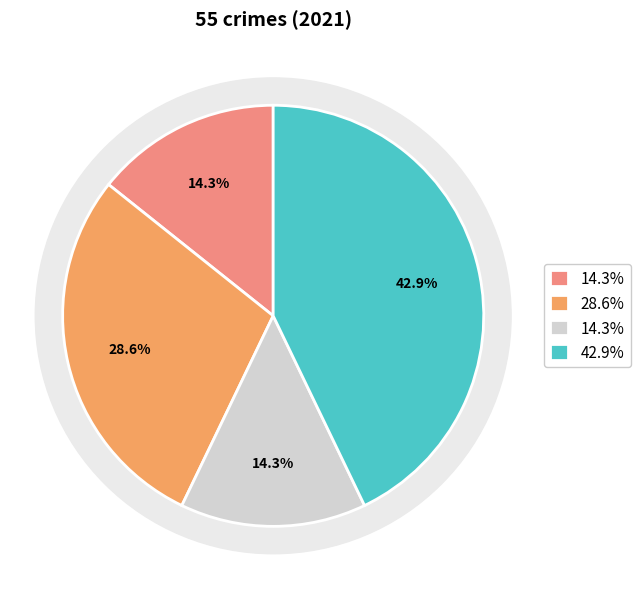

To the nearest percent, what is the difference between the Aggravated Assault and Robbery slice percentages?

29%